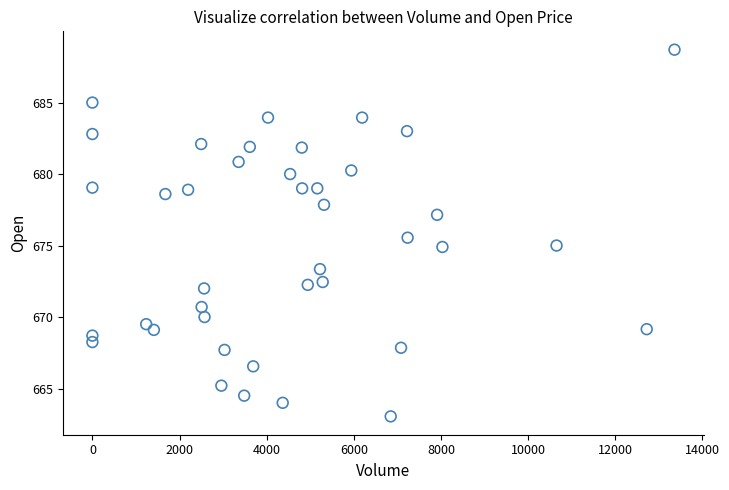

What is the range of X values (max minus min)?

13360.0